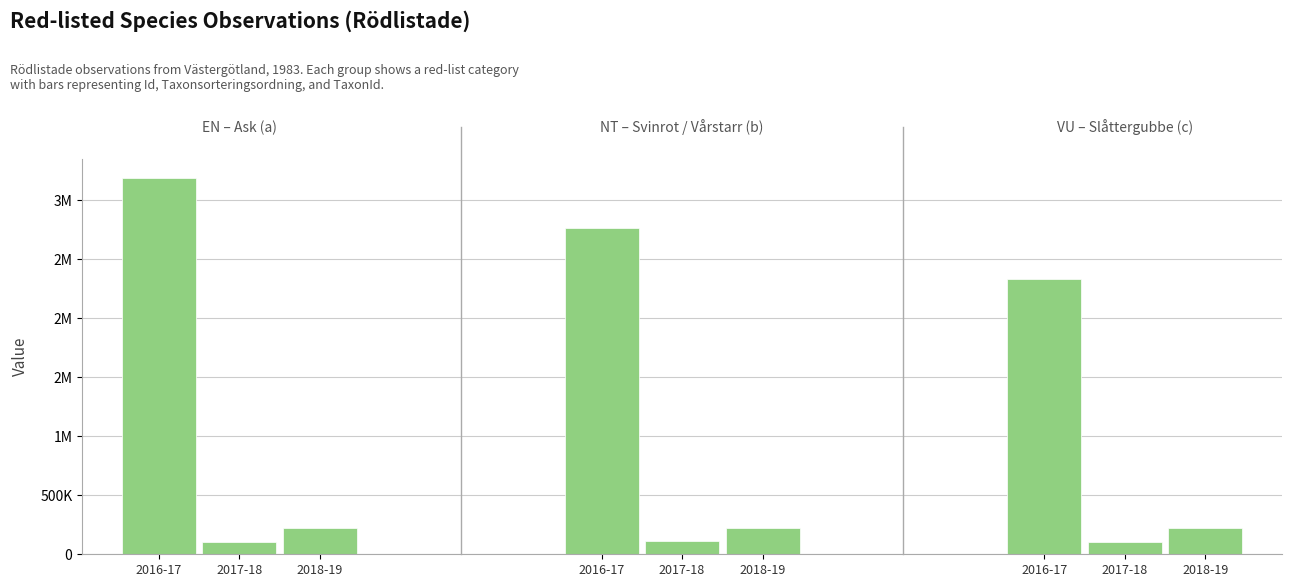

The value of Id at 2017-18 is 652675. True or false?

False